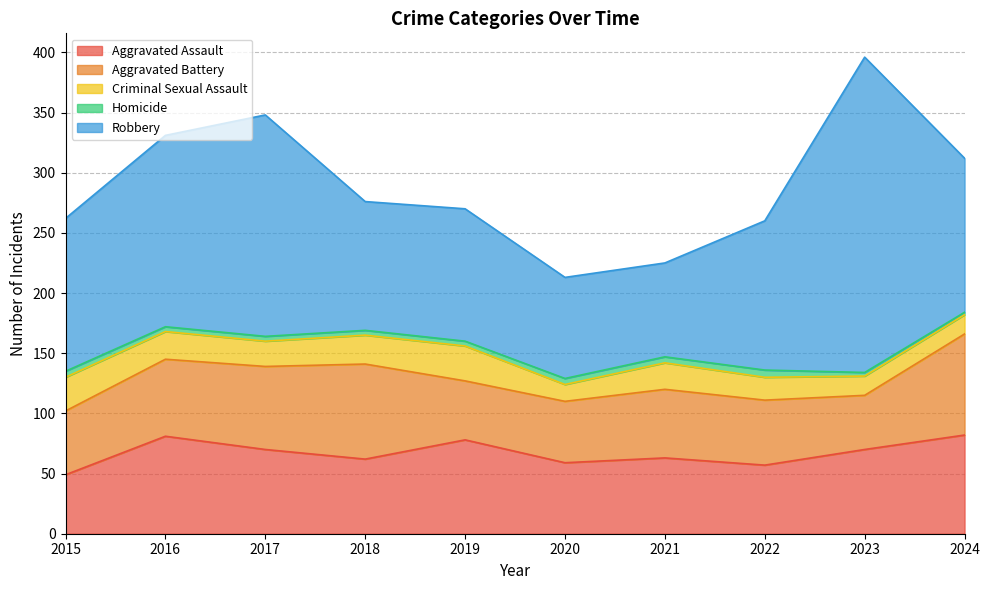

Reading left to right, list all the values displayed in this chart.

Aggravated Assault: 49	81	70	62	78	59	63	57	70	82
Aggravated Battery: 53	64	69	79	49	51	57	54	45	84
Criminal Sexual Assault: 28	23	21	24	29	14	22	19	16	16
Homicide: 5	4	4	4	4	5	5	6	3	2
Robbery: 127	159	184	107	110	84	78	124	262	128